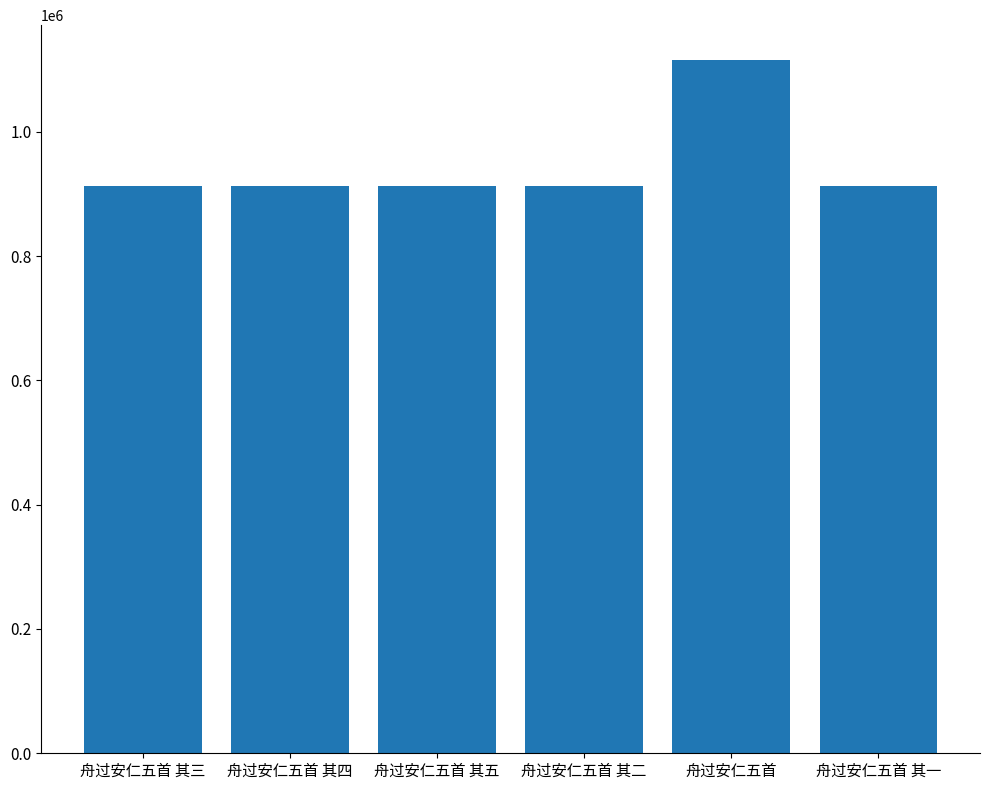

The chart shows a value of 282361 at 舟过安仁五首. True or false?

False